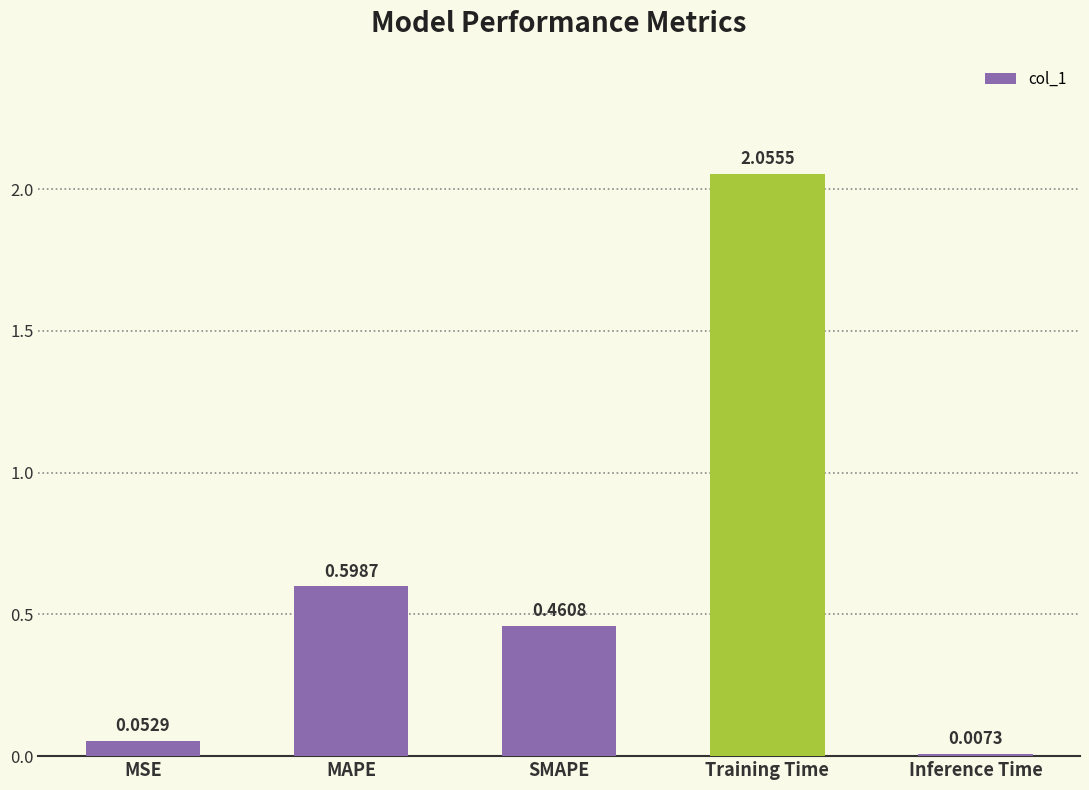

Where is the data nearest to the value 1?

MAPE